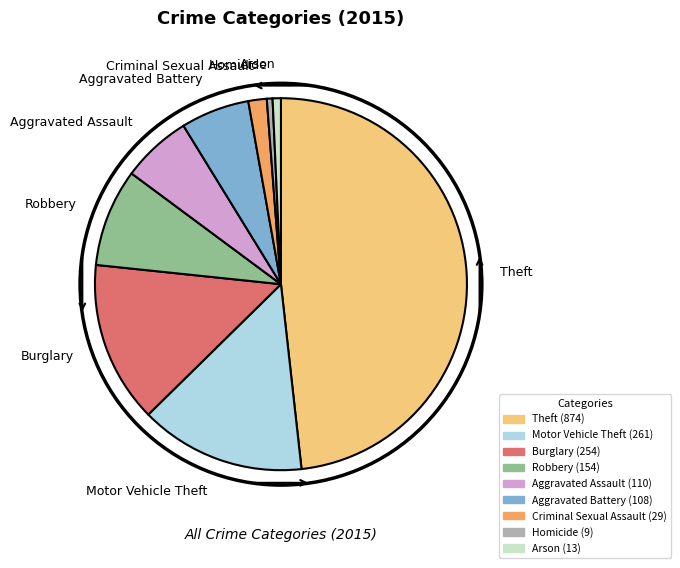

Approximately how many times larger is the value at Motor Vehicle Theft compared to Theft?

0.3